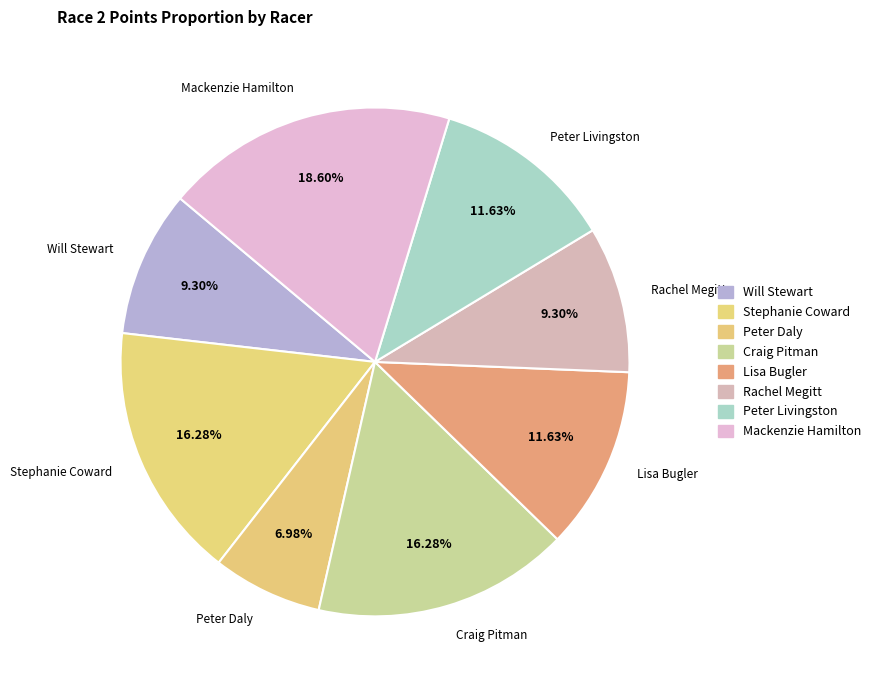

True or false: Rachel Megitt accounts for 9% of the total.

True